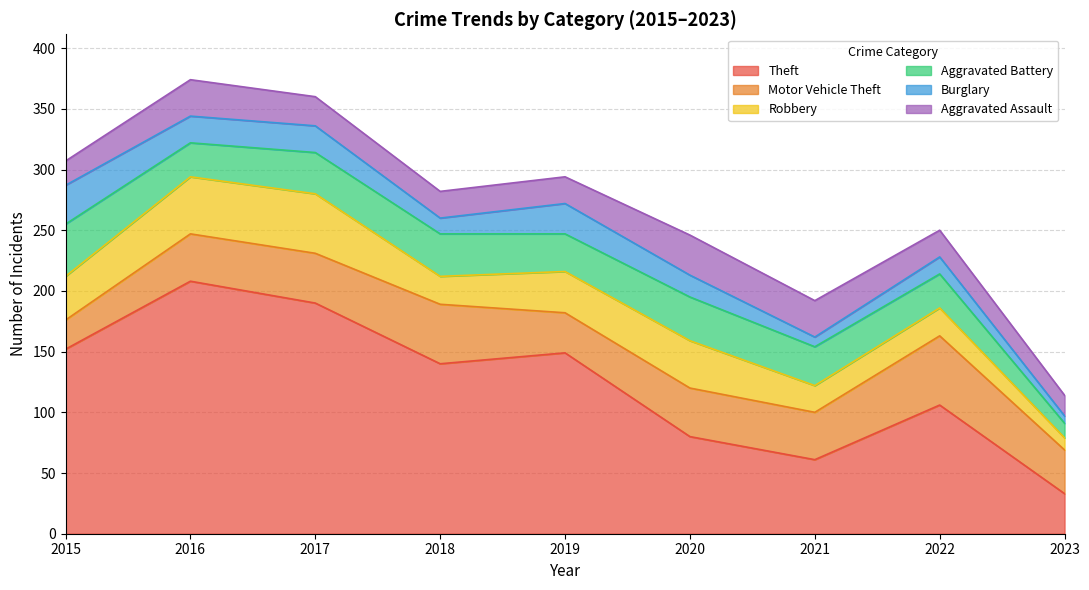

Which series has the widest spread of values?

Theft